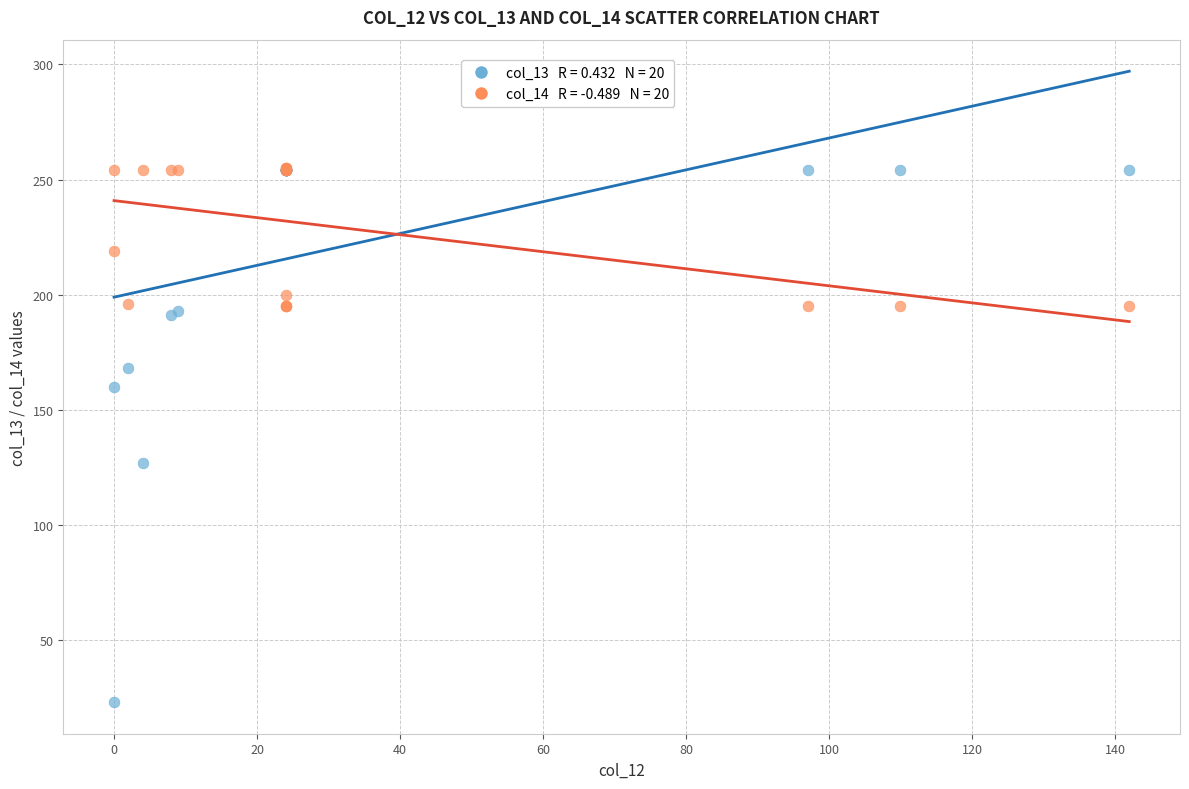

Across all series, what Y value is closest to 139?

127